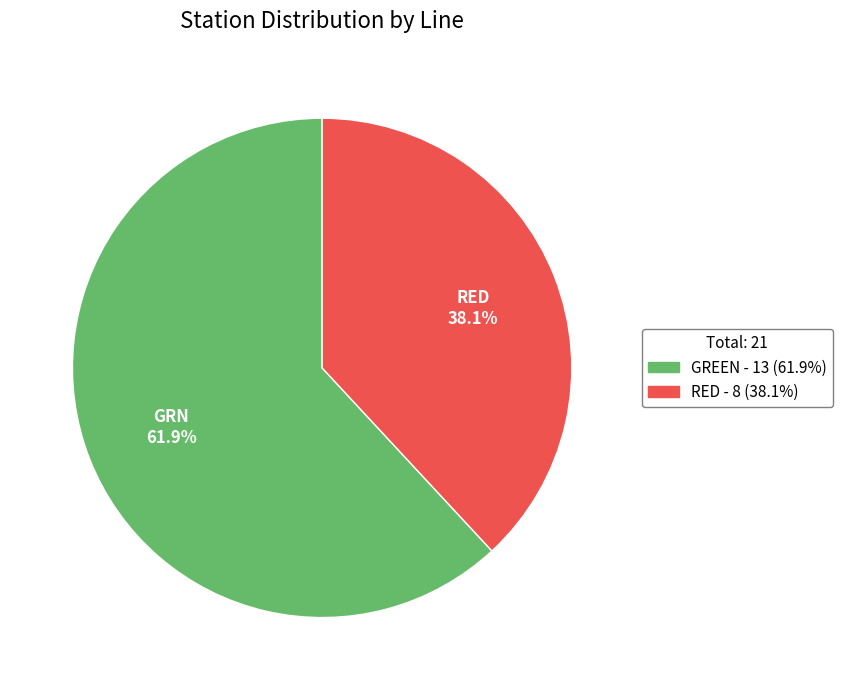

Does any single category account for the majority?

Yes